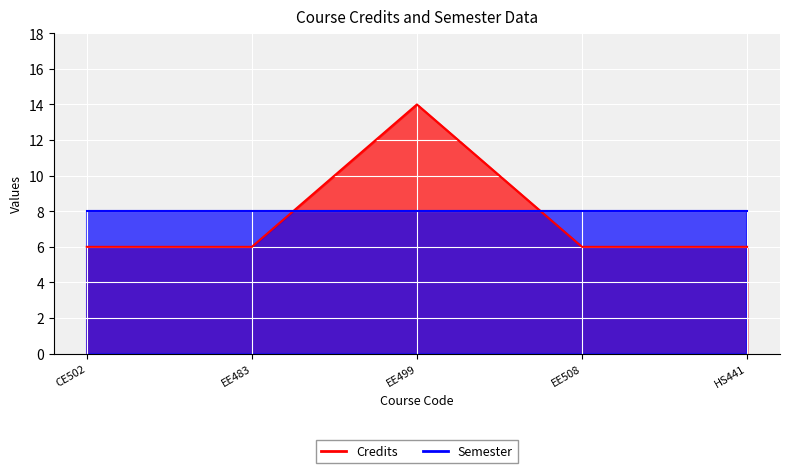

At which category does the chart reach its peak across all series?

EE499